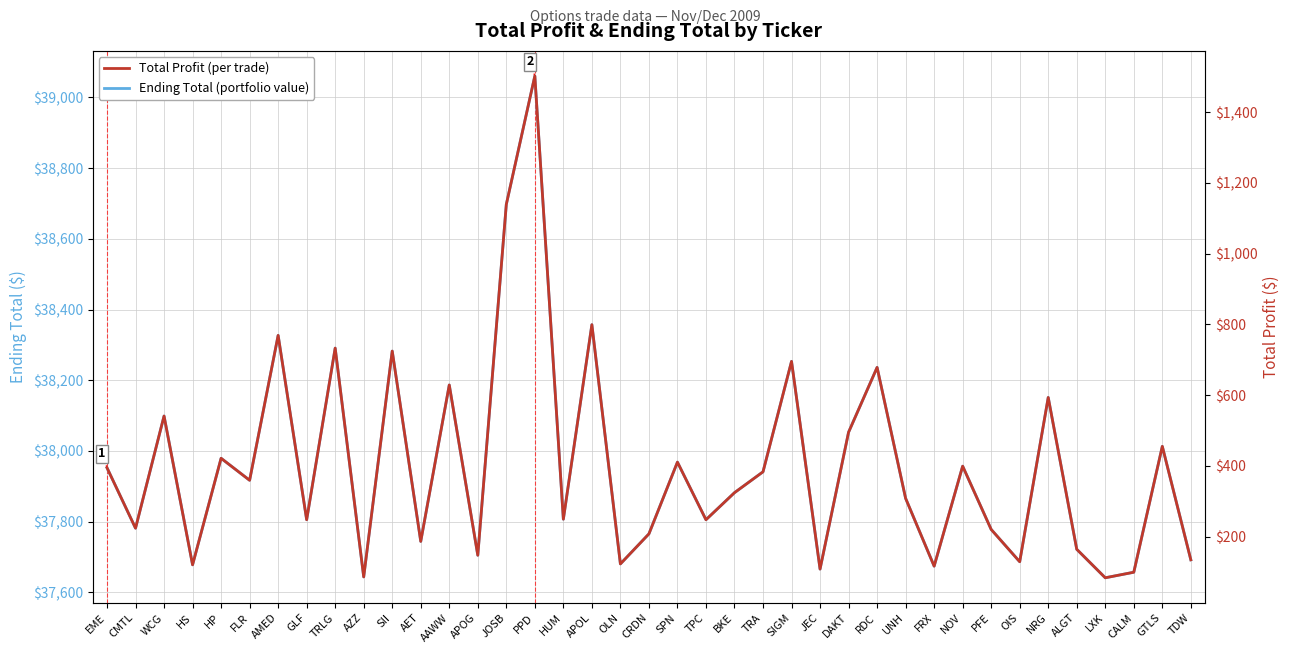

At which label does Ending Total (portfolio value) reach its peak?

PPD